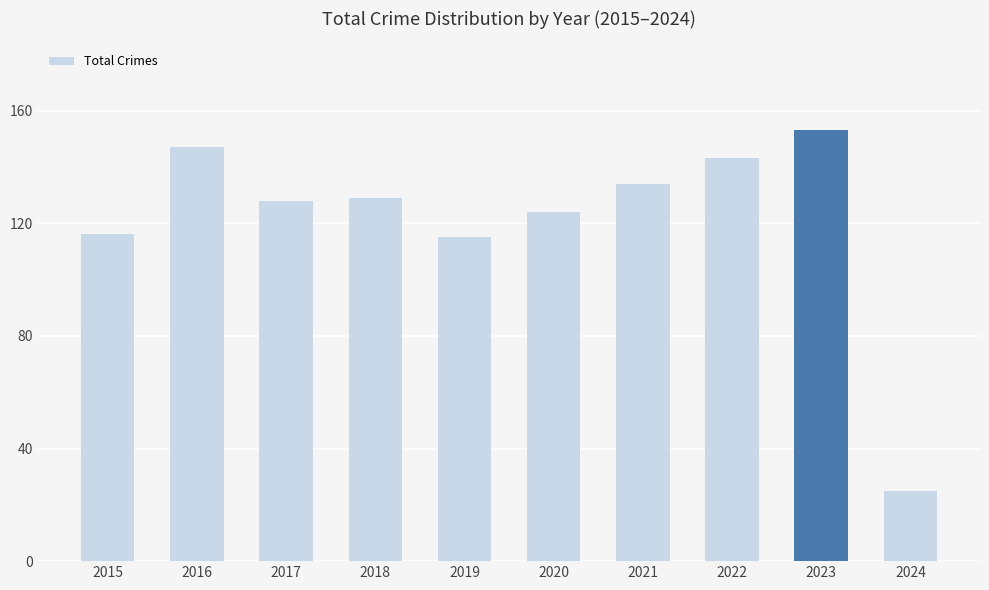

What is the value of the 7th bar from the left?

134